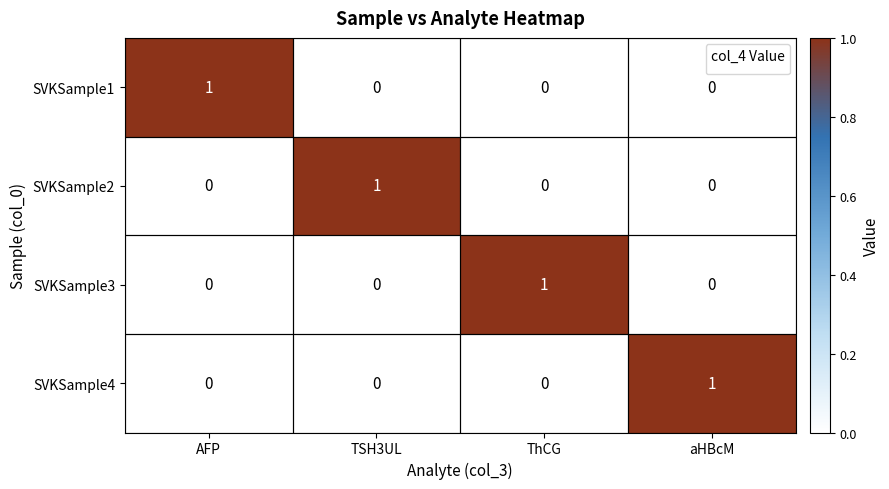

True or false: SVKSample1 has a value of 1 at AFP.

True